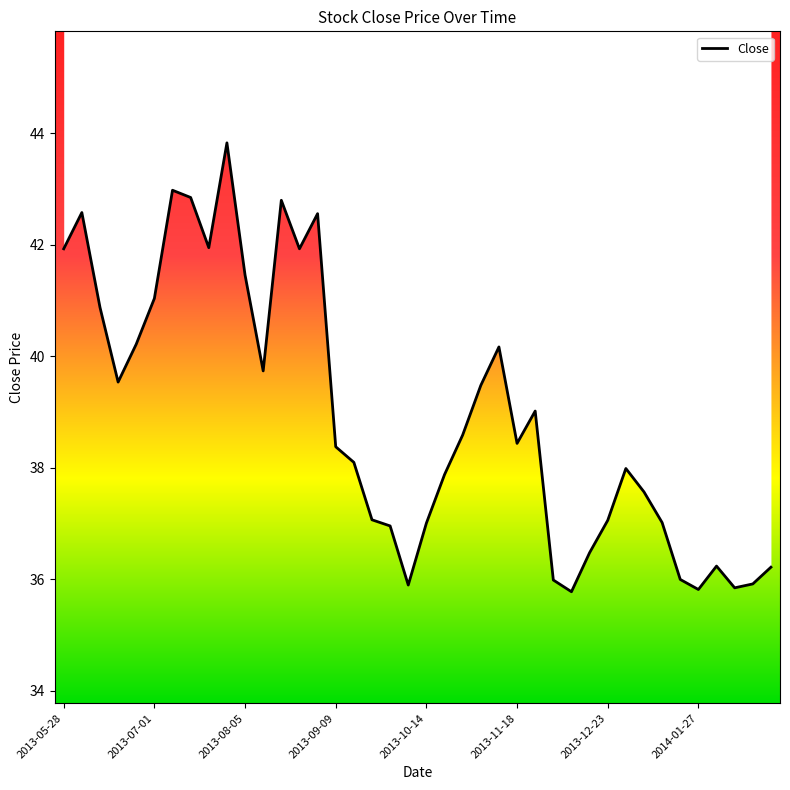

What is the approximate value at 16?

38.1